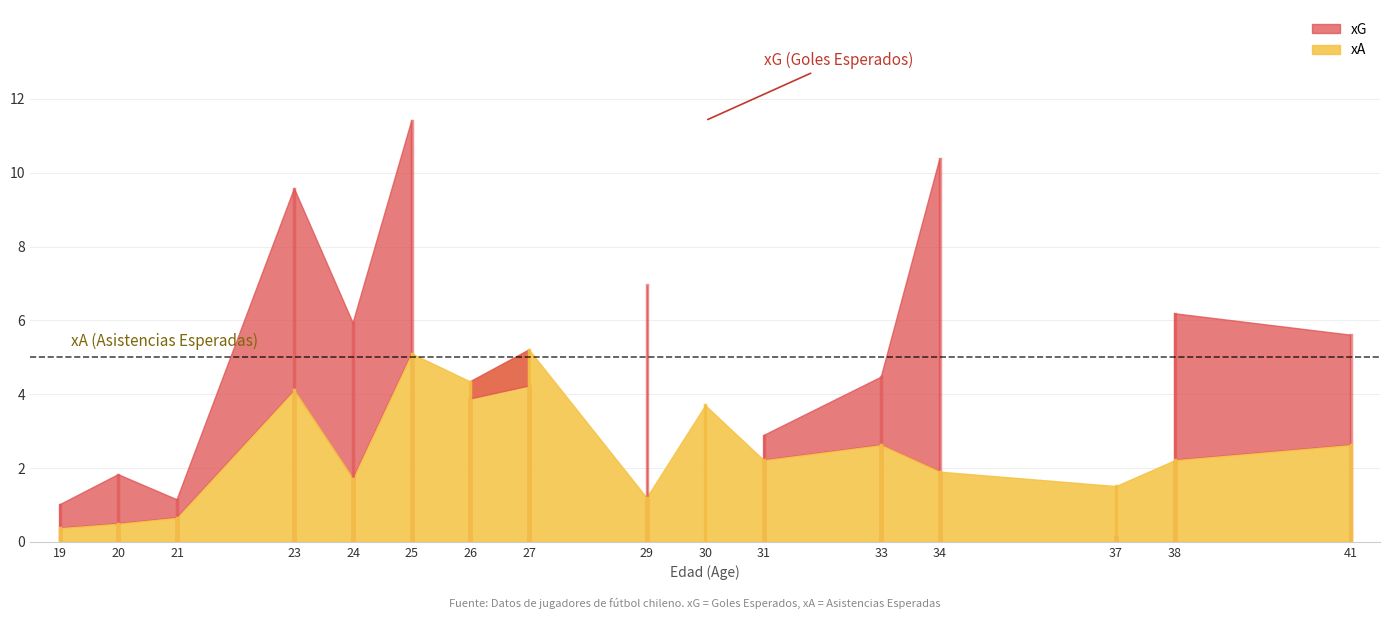

True or false: xG has a value of 7.0 at 29.

True